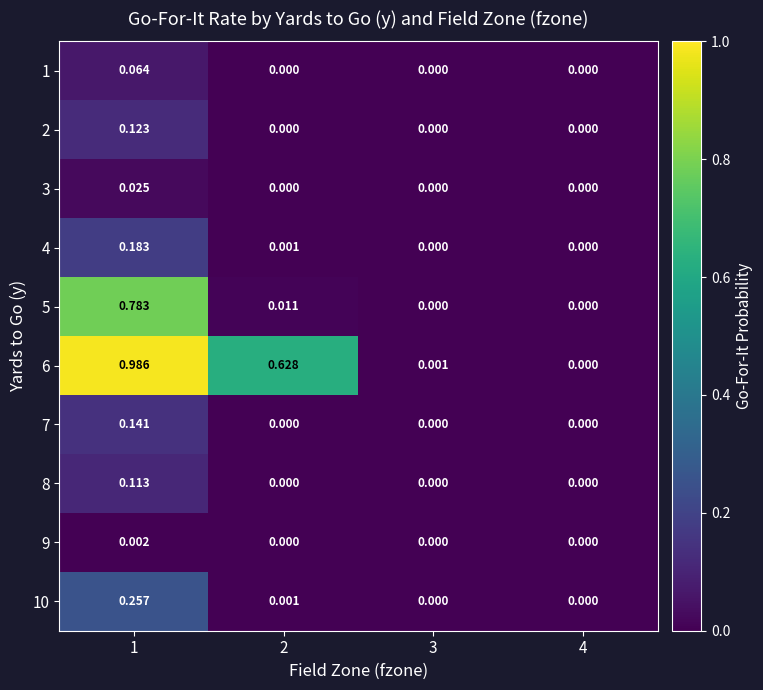

Reading left to right, what are all the values shown in this chart?

1: 1=0.1	2=0.0	3=0.0	4=0.0
2: 1=0.1	2=0.0	3=0.0	4=0.0
3: 1=0.0	2=0.0	3=0.0	4=0.0
4: 1=0.2	2=0.0	3=0.0	4=0.0
5: 1=0.8	2=0.0	3=0.0	4=0.0
6: 1=1.0	2=0.6	3=0.0	4=0.0
7: 1=0.1	2=0.0	3=0.0	4=0.0
8: 1=0.1	2=0.0	3=0.0	4=0.0
9: 1=0.0	2=0.0	3=0.0	4=0.0
10: 1=0.3	2=0.0	3=0.0	4=0.0